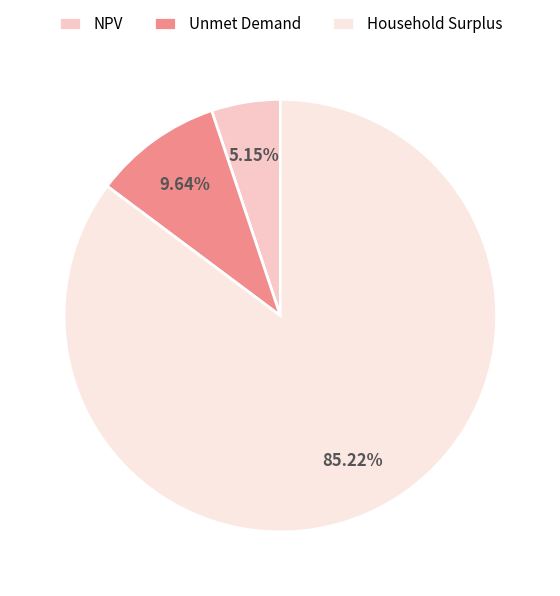

What percentage is the Unmet Demand slice, to the nearest percent?

10%